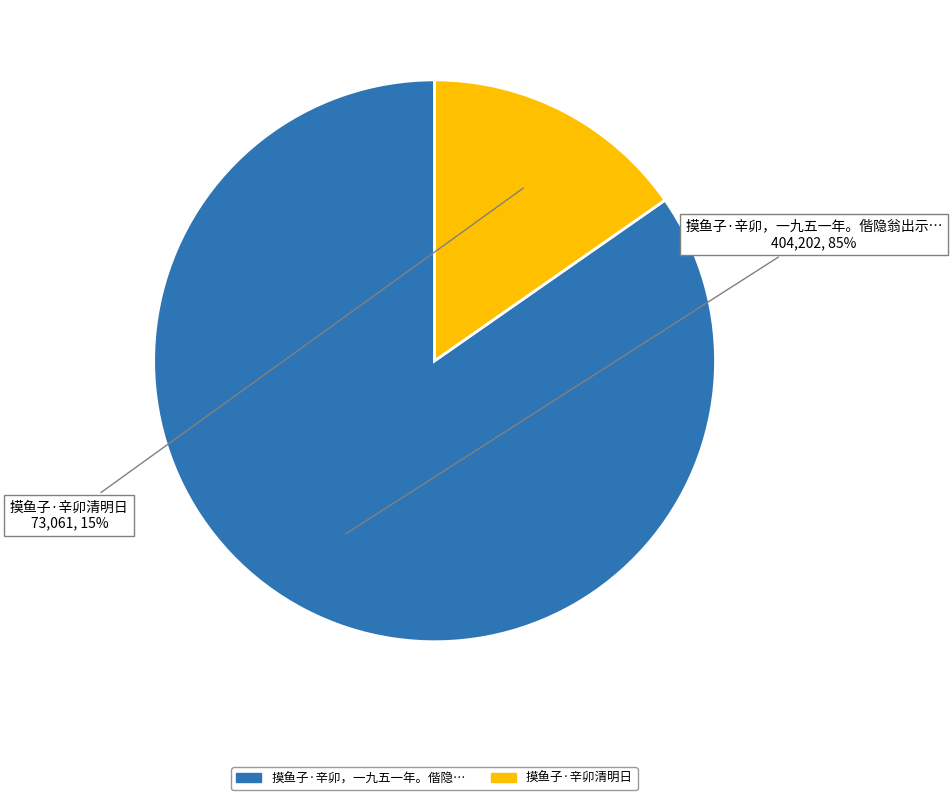

To the nearest percent, what is the average slice percentage?

50%